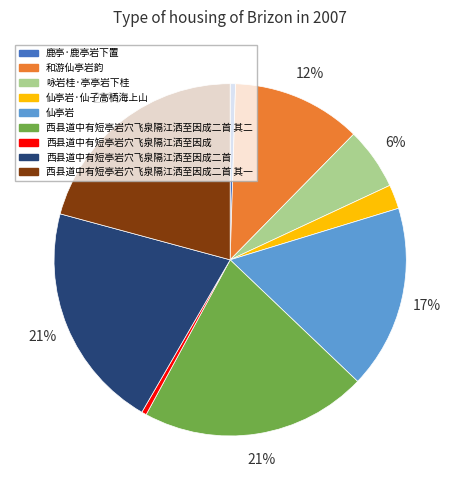

Is it true that 西县道中有短亭岩穴飞泉隔江洒至因成二首 其二 is 21% of the pie?

True